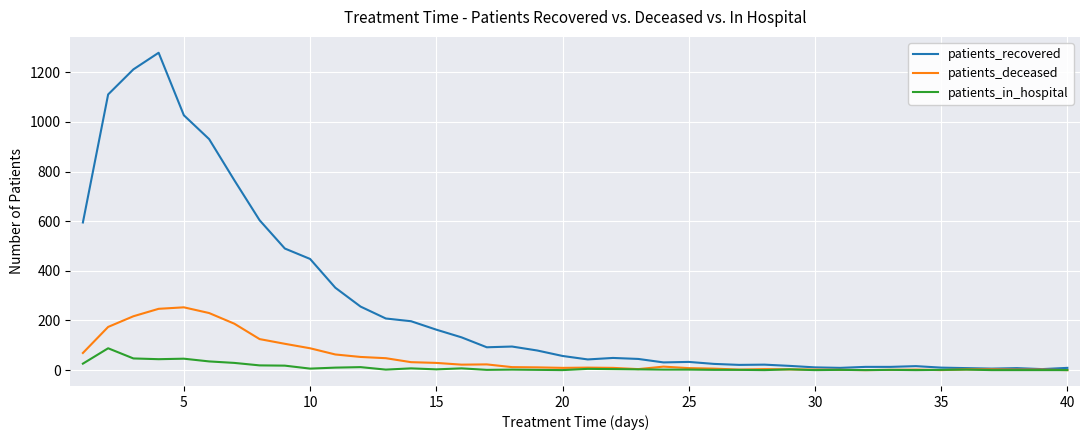

List the series in order of their overall mean, highest first.

patients_recovered, patients_deceased, patients_in_hospital